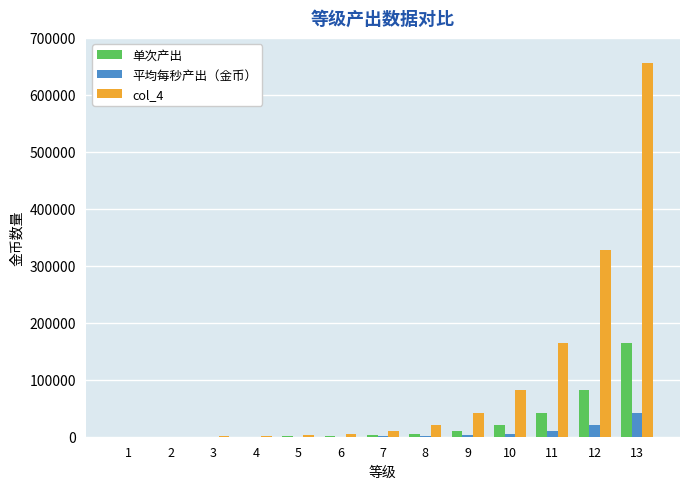

What is the maximum value shown in the chart?

655360